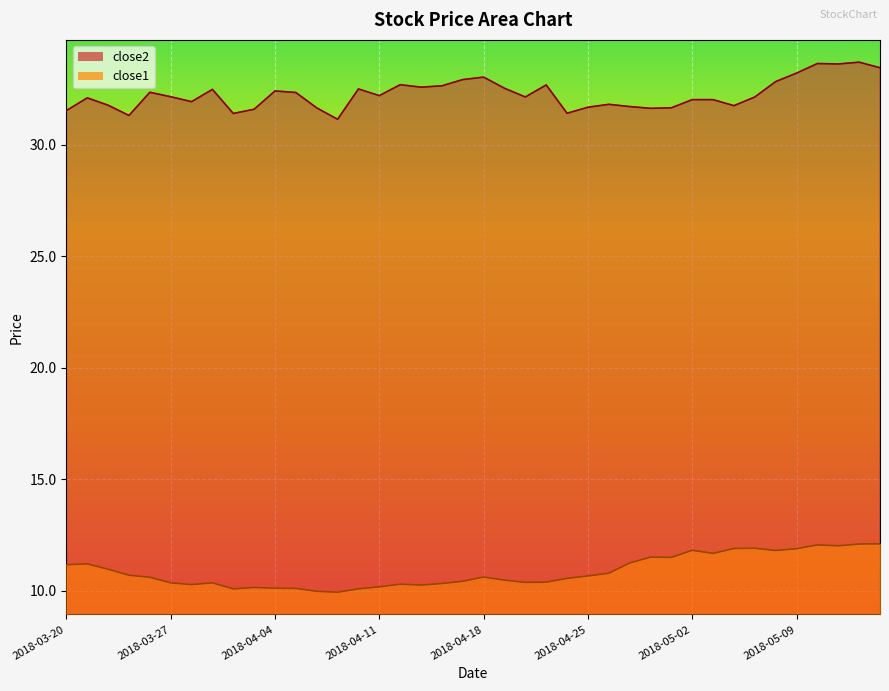

Which series has the largest range (max minus min)?

close2